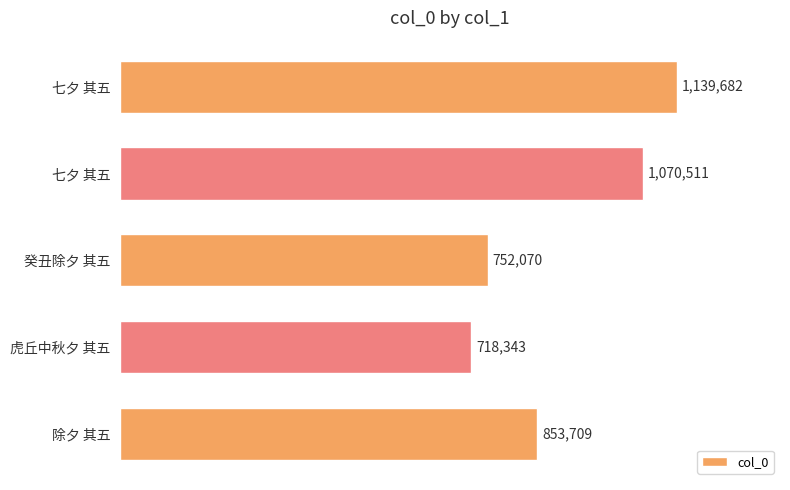

What is the difference between the maximum and minimum values?

421339